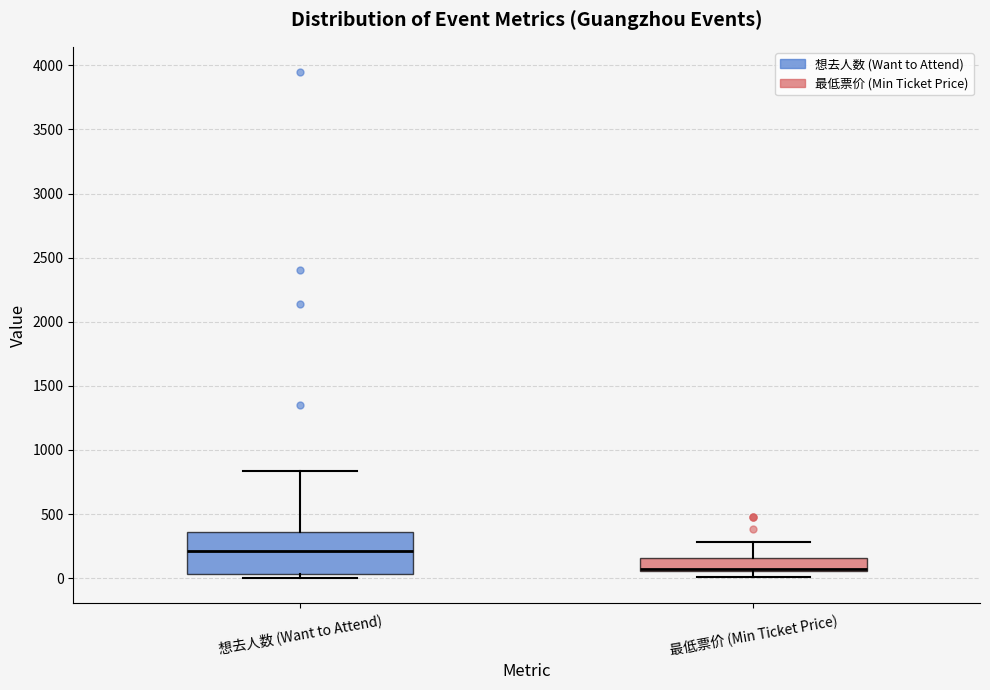

Which box is the tallest, from its lower edge to its upper edge?

想去人数 (Want to Attend)